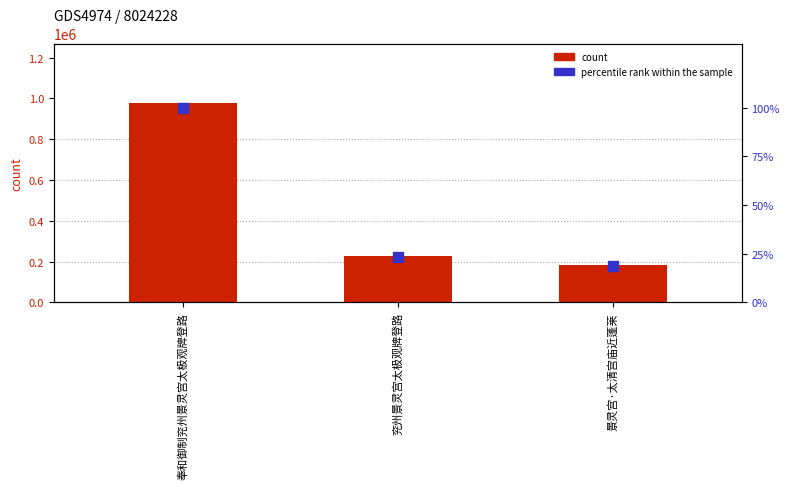

What is the total value across all series at 奉和御制兖州景灵宫太极观牌登路?

976582.0